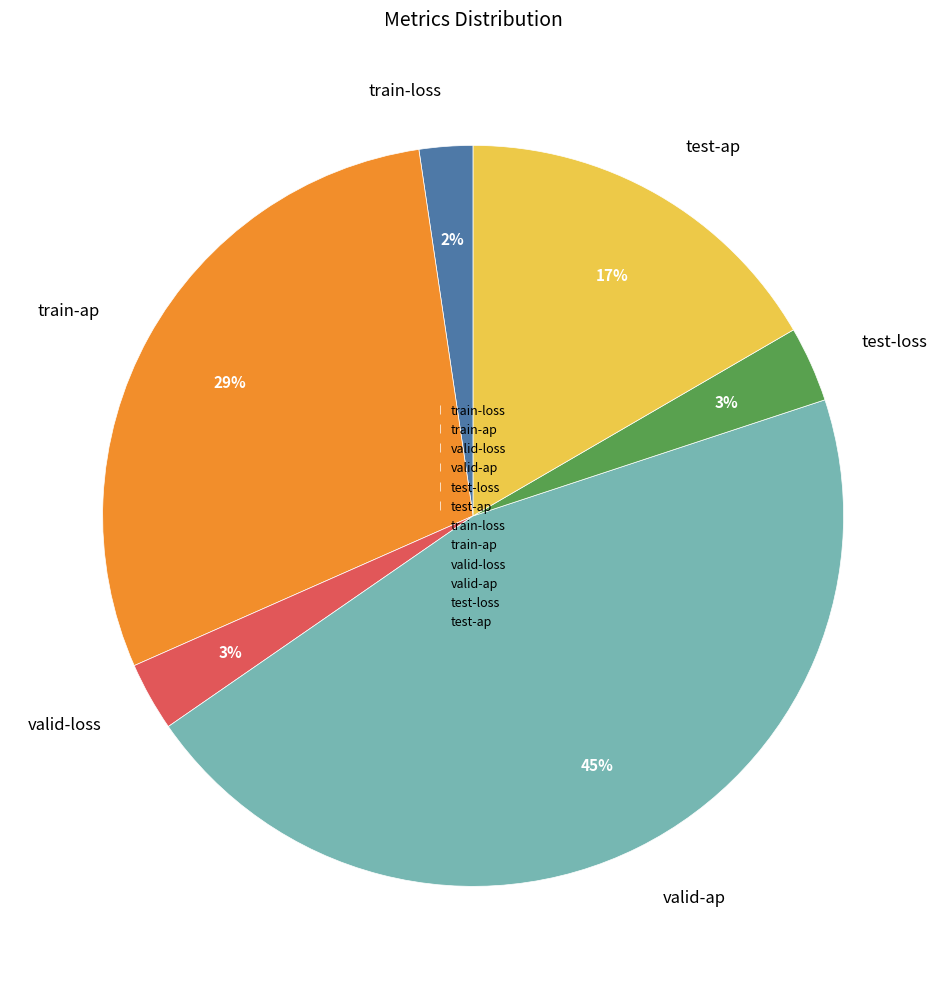

Does any single category account for the majority?

No